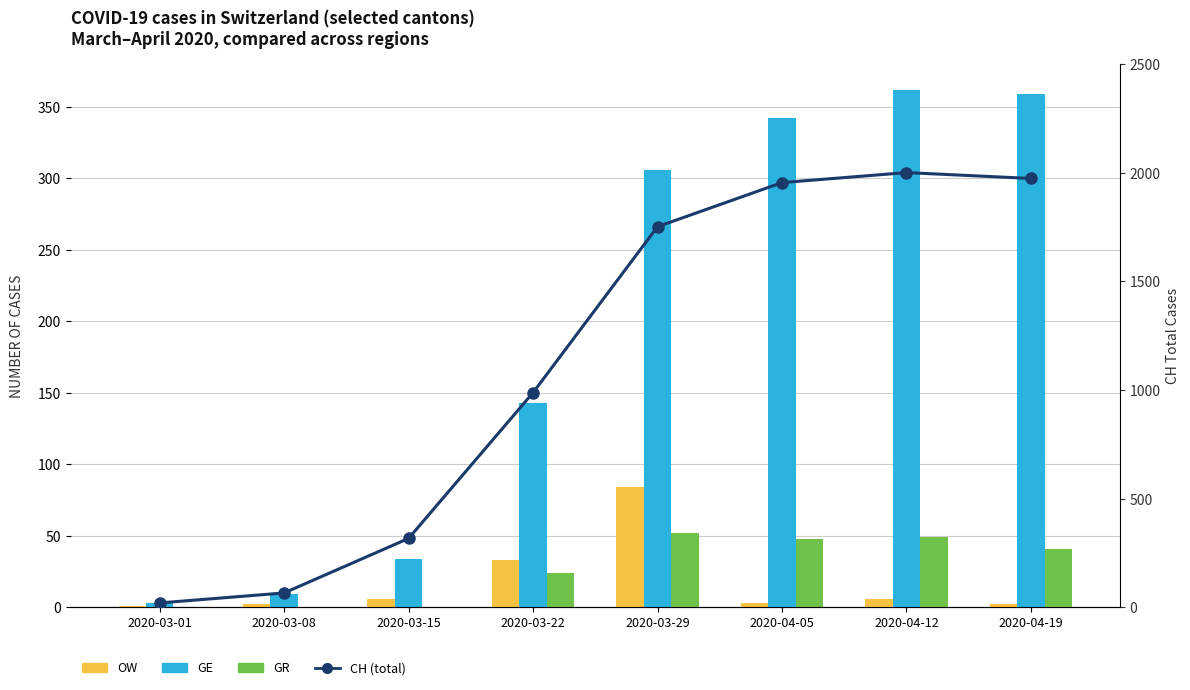

Which series has the largest range (max minus min)?

CH (total)